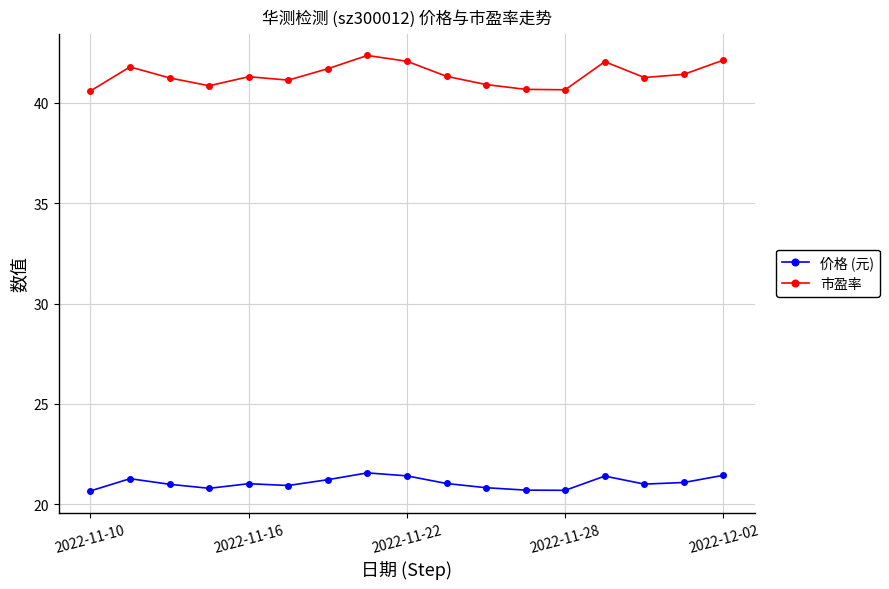

What is the value of the 市盈率 point at the 10th from the left?

41.3